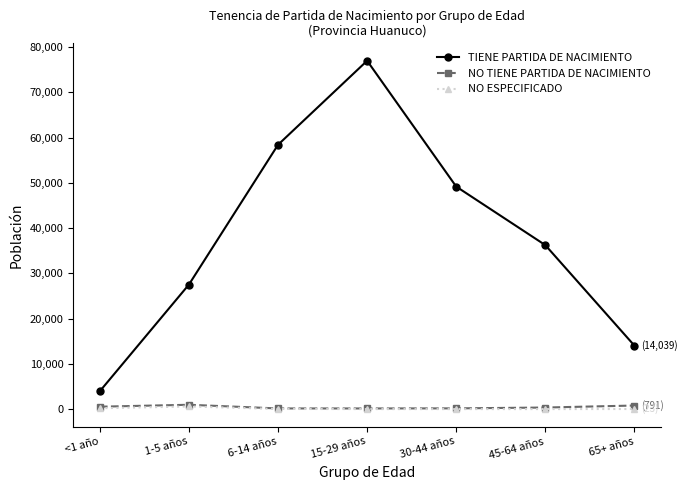

Is the value of TIENE PARTIDA DE NACIMIENTO at 45-64 años greater than the value of NO ESPECIFICADO at 30-44 años?

Yes